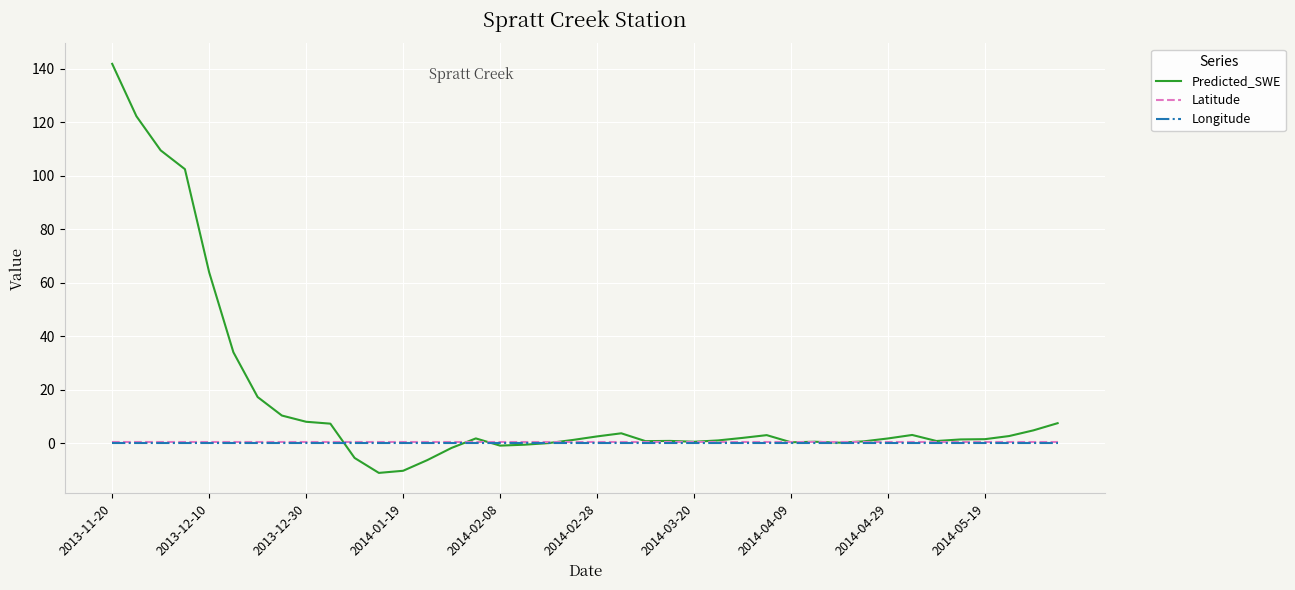

Which series has the largest total across all categories?

Predicted_SWE